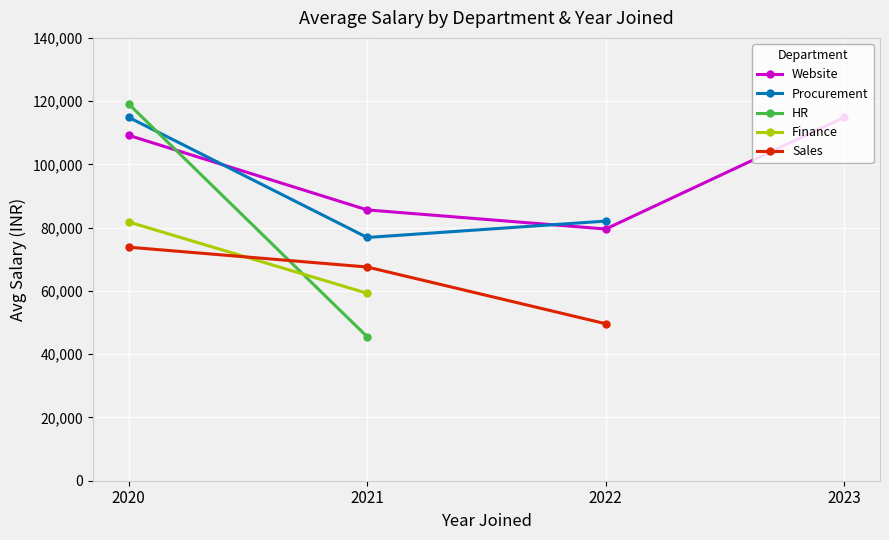

Count the number of categories in the chart.

4